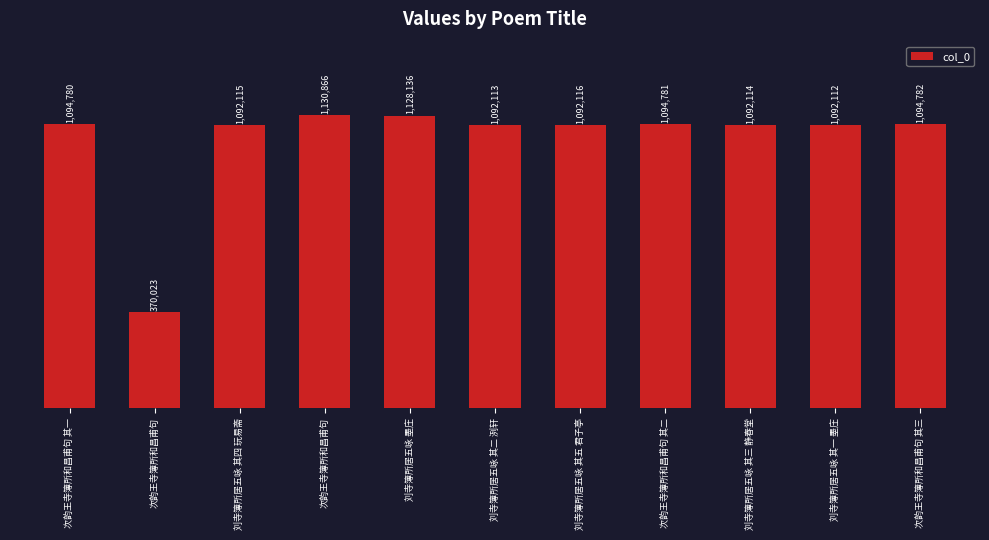

At which category does the chart reach its minimum across all series?

次韵王寺簿所和昌甫句